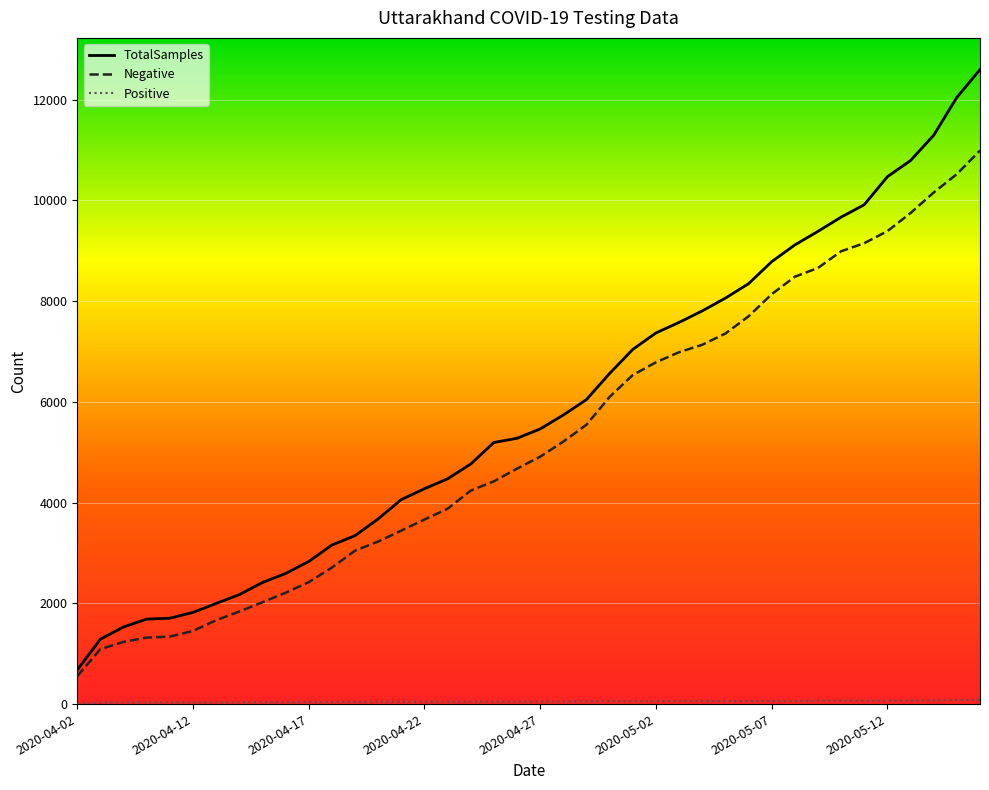

What is the smallest value displayed?

7